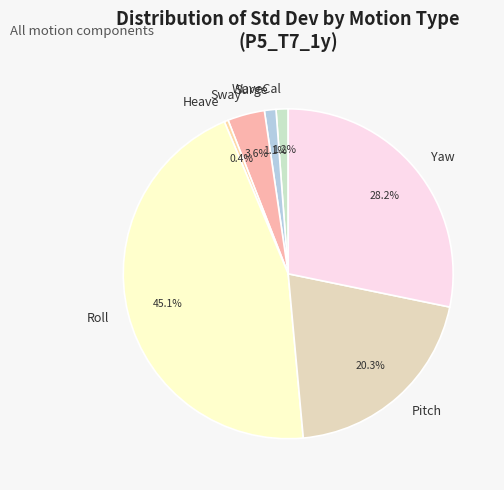

Combined, do Heave and Yaw account for over 50%?

No